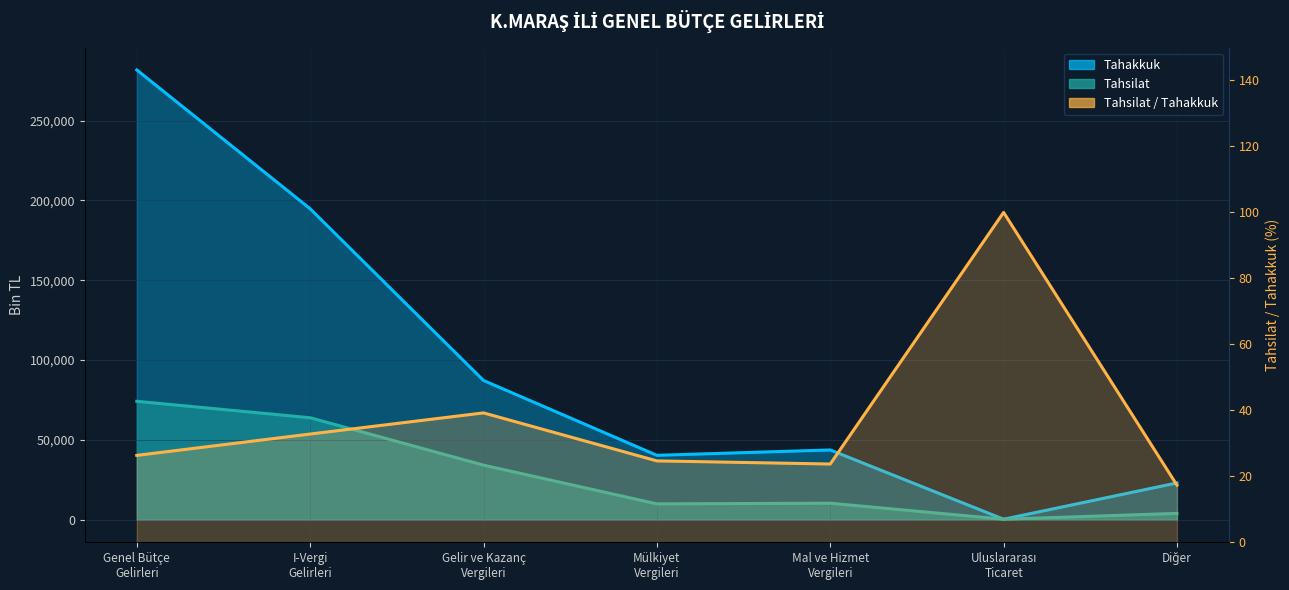

Which category has the lowest value across all series?

Diğer